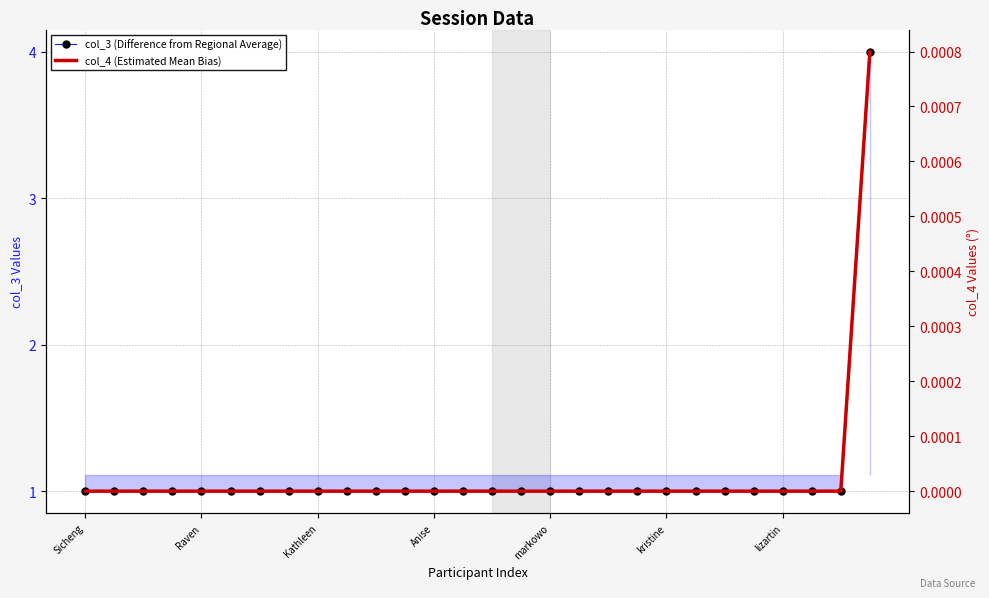

True or false: col_3 (Difference from Regional Average) and col_4 (Estimated Mean Bias) intersect in this chart.

False